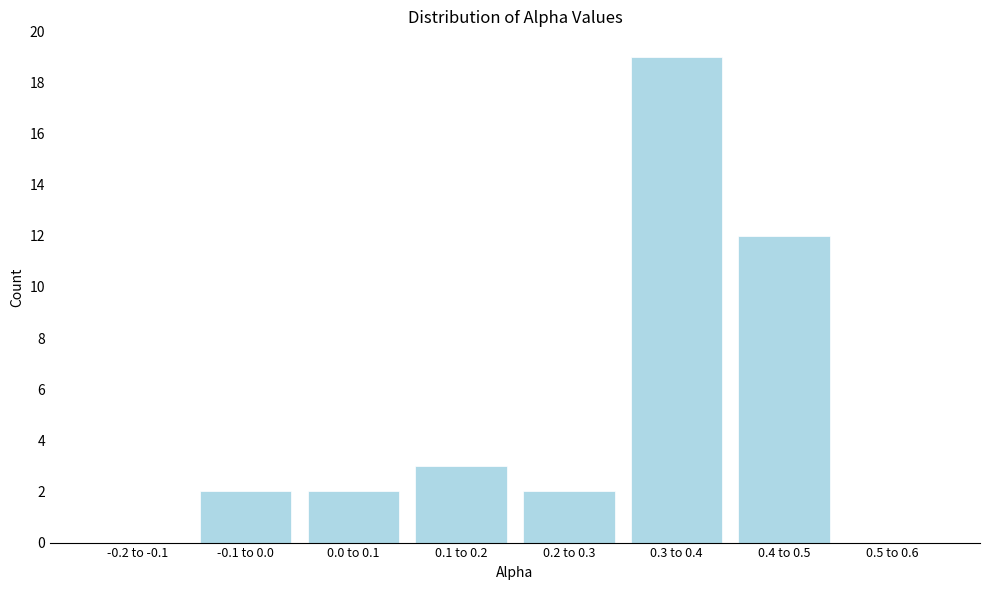

Reading left to right, extract all data points from this chart.

-0.2 to -0.1=0	-0.1 to 0.0=2	0.0 to 0.1=2	0.1 to 0.2=3	0.2 to 0.3=2	0.3 to 0.4=19	0.4 to 0.5=12	0.5 to 0.6=0